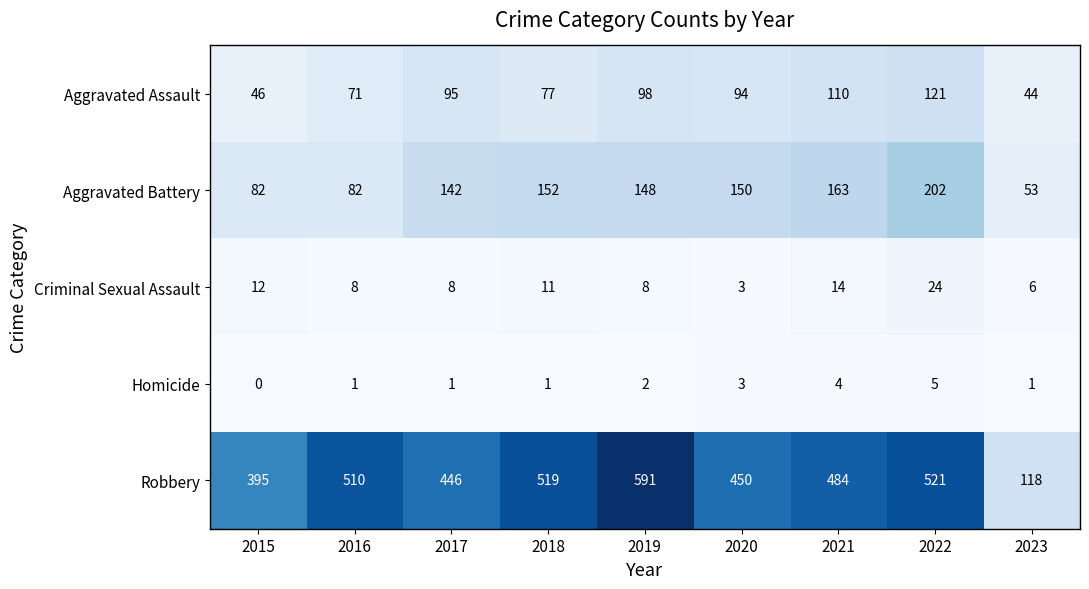

At how many categories does at least one series exceed 228?

8